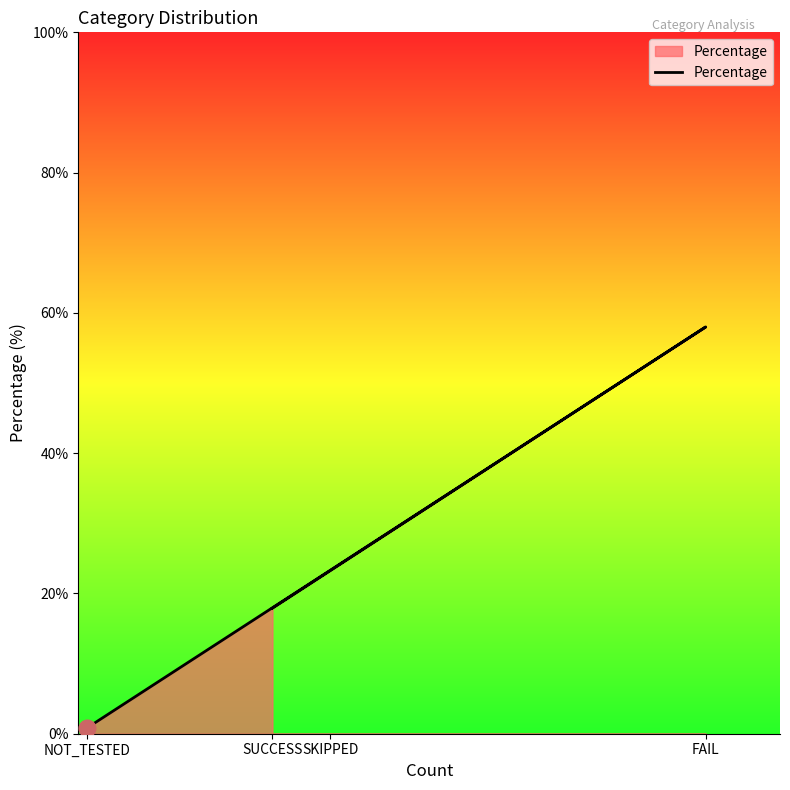

List the labels in order of value, smallest first.

NOT_TESTED, SUCCESS, SKIPPED, FAIL